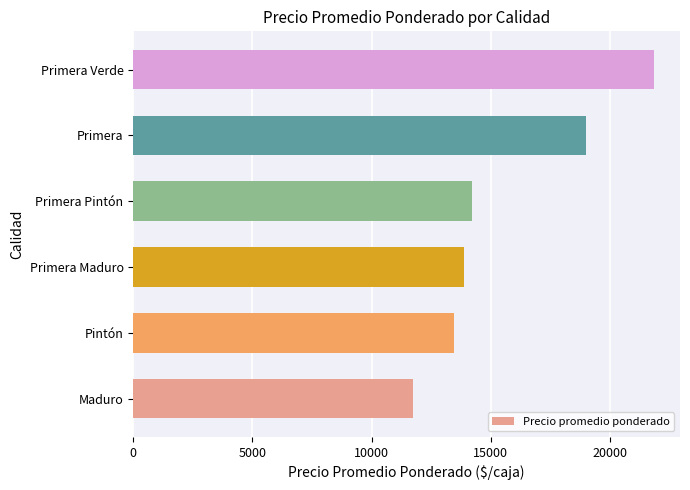

Reading bottom to top, list all the values displayed in this chart.

11748	13438	13882	14216	18975	21846